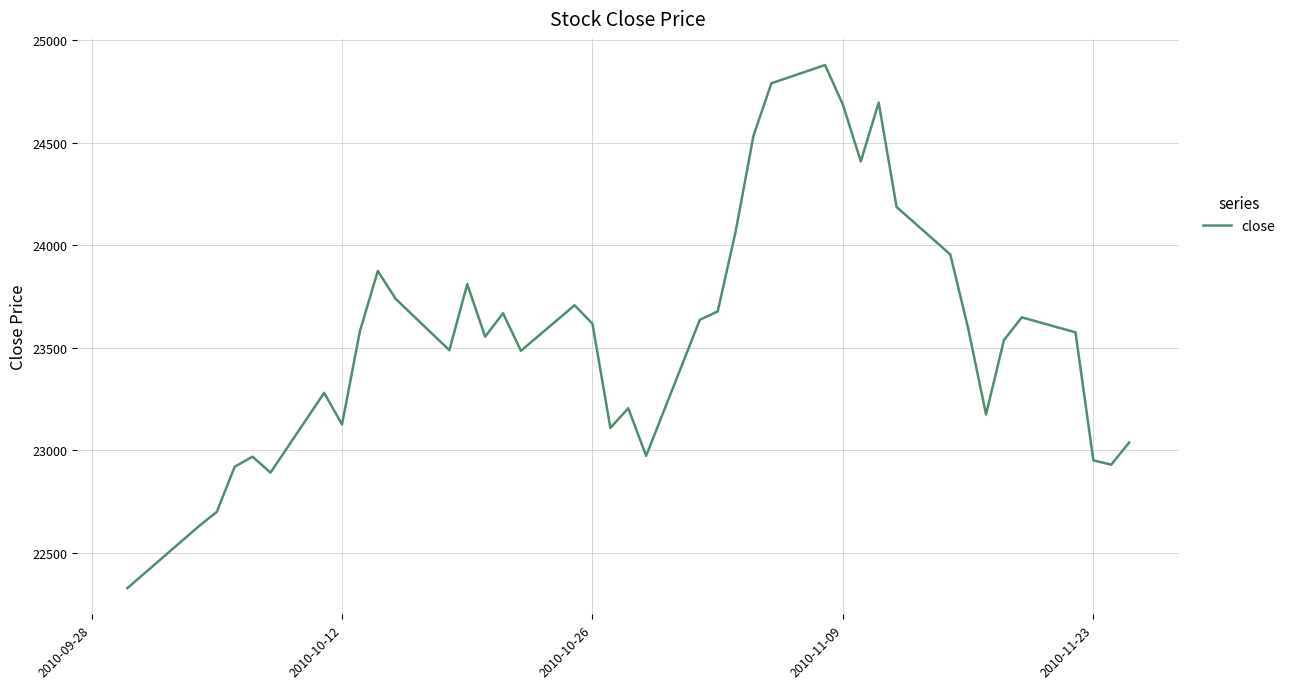

How many distinct data groups are displayed?

1